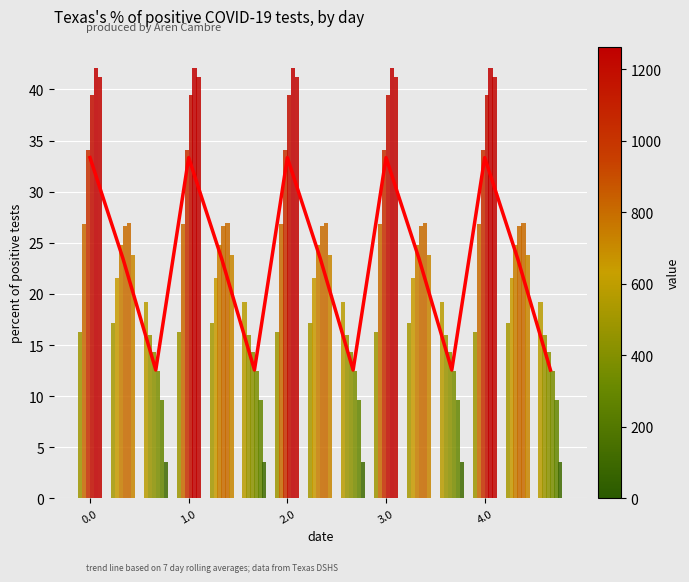

Where is the data nearest to the value 22?

1.0